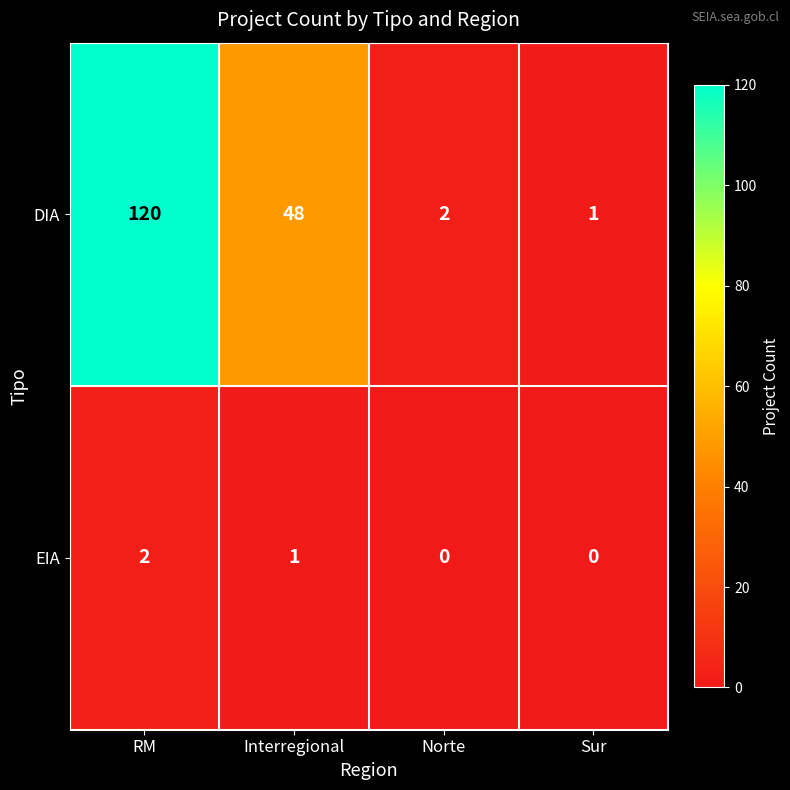

List the series in order of their peak value, highest first.

DIA, EIA